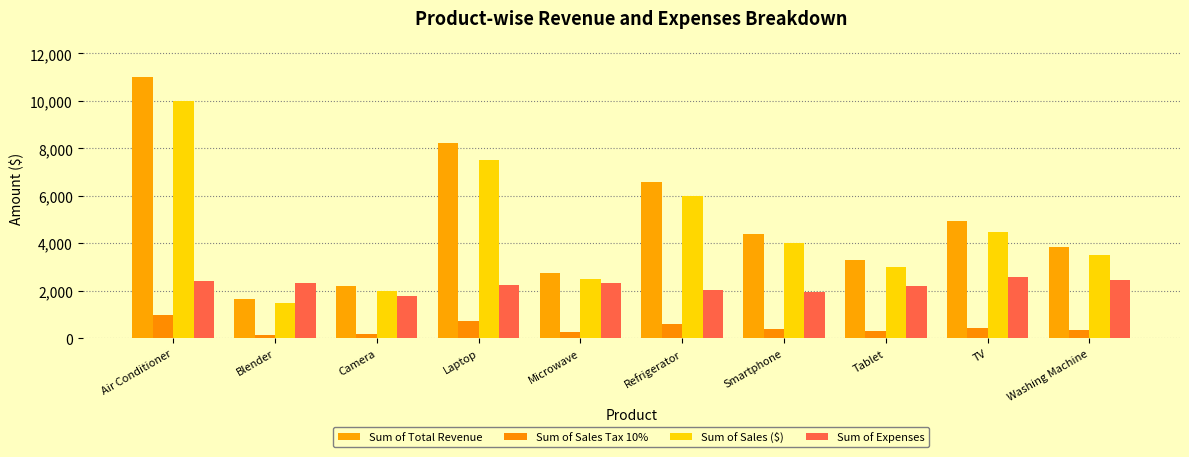

Which has a higher value, Air Conditioner or Camera?

Air Conditioner